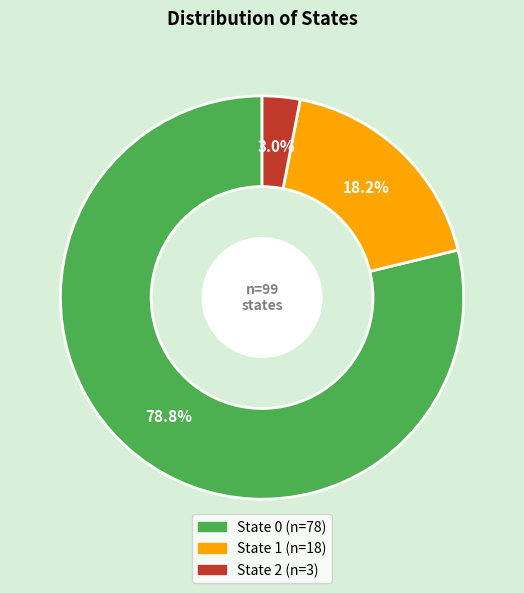

Does any single category account for the majority?

Yes